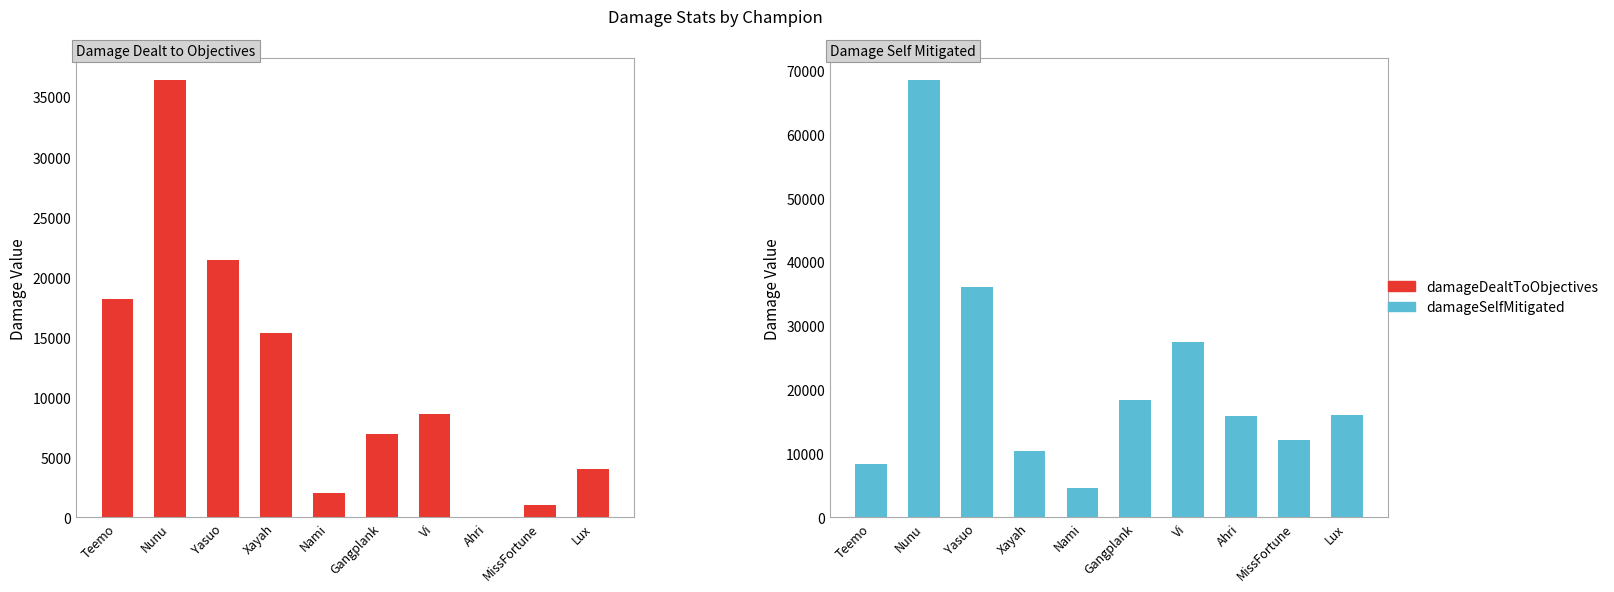

Rank the series by their average value, from highest to lowest.

damageSelfMitigated, damageDealtToObjectives